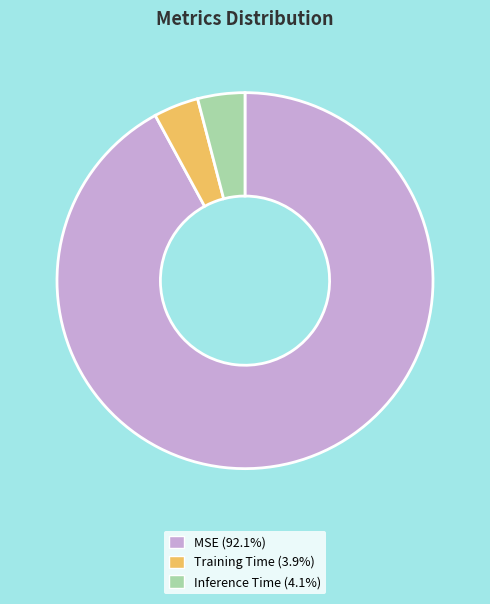

Is the sum of Inference Time (4.1%) and Training Time (3.9%) greater than half?

No